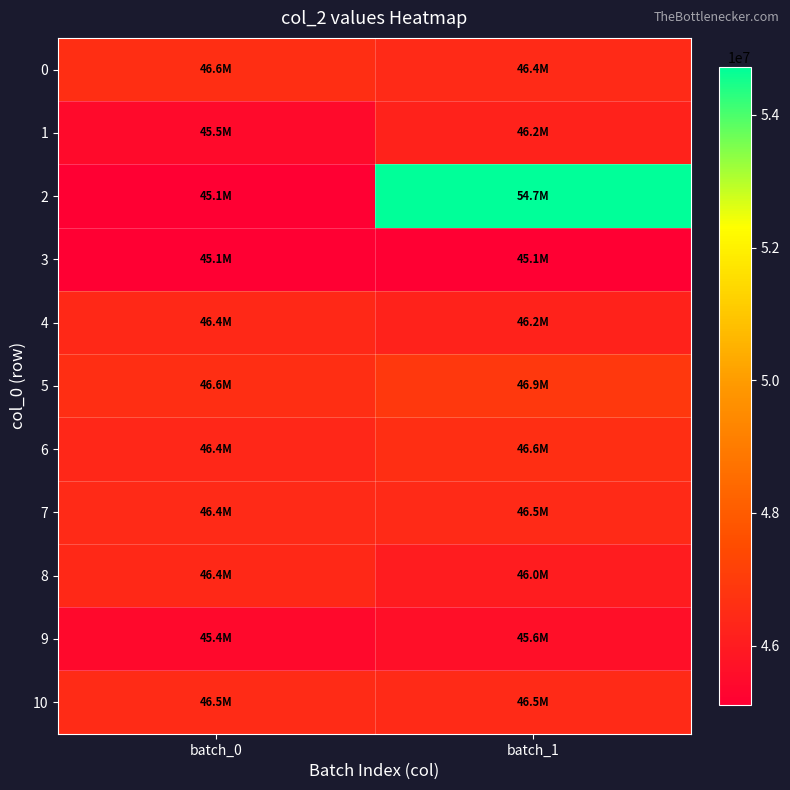

Which series has the largest range (max minus min)?

2